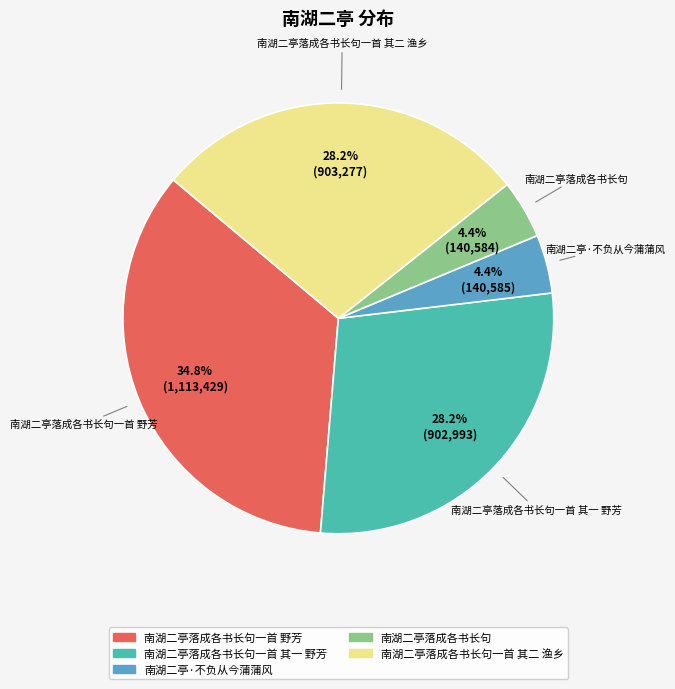

Does any single category account for the majority?

No